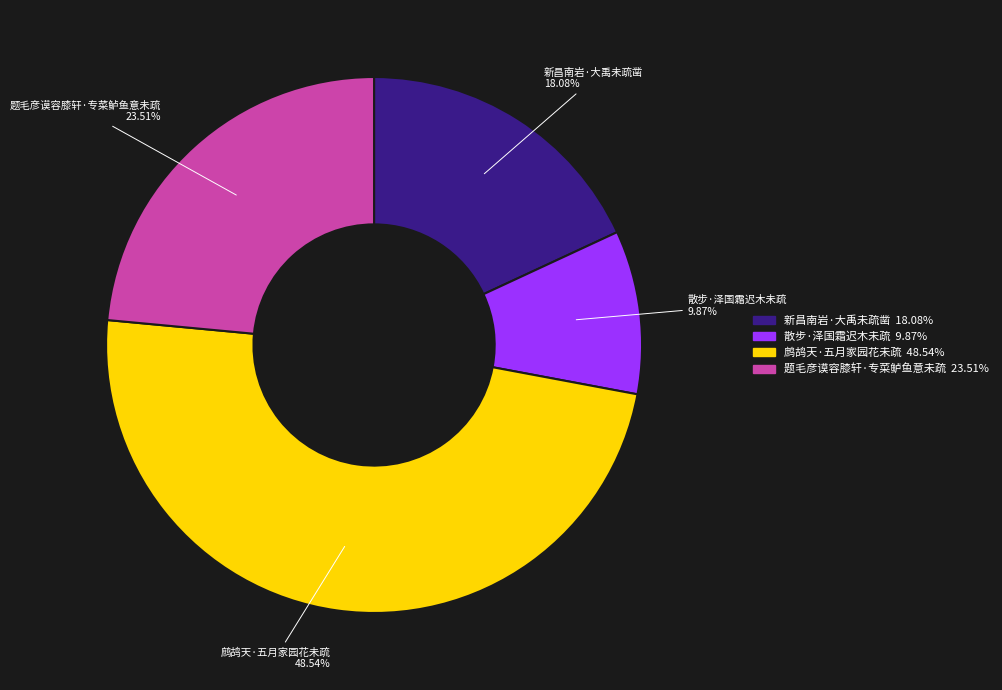

The 鹧鸪天·五月家园花未疏 slice represents 49% of the pie. True or false?

True